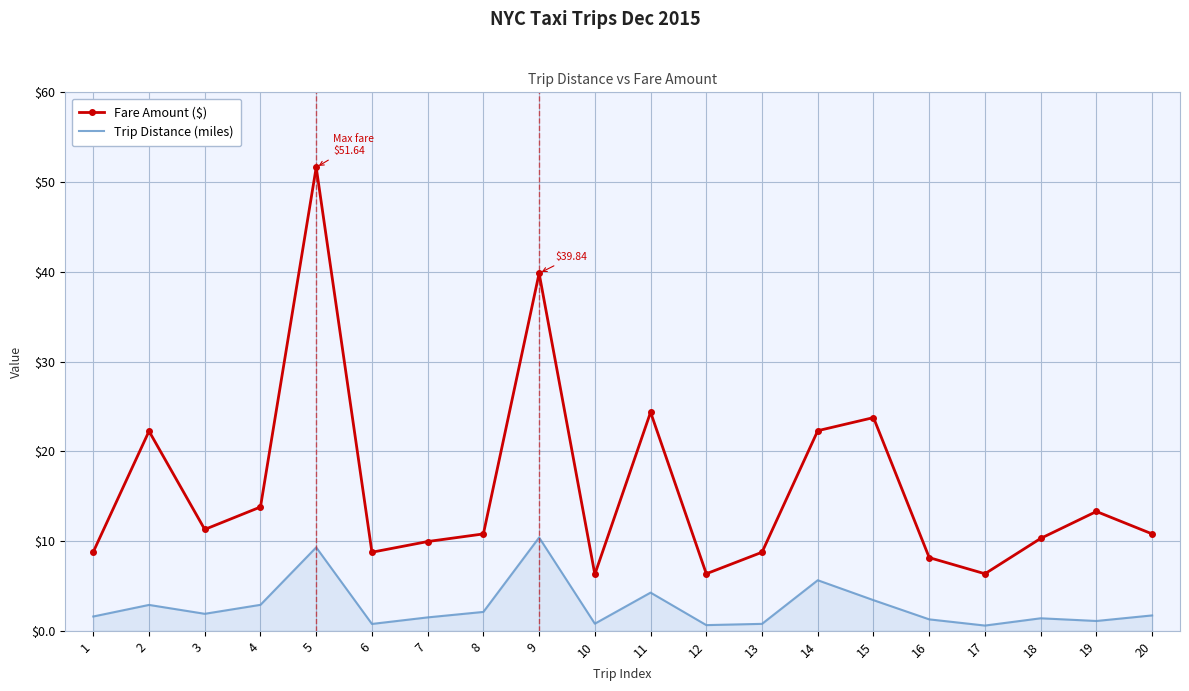

Which series has the widest spread of values?

Fare Amount ($)